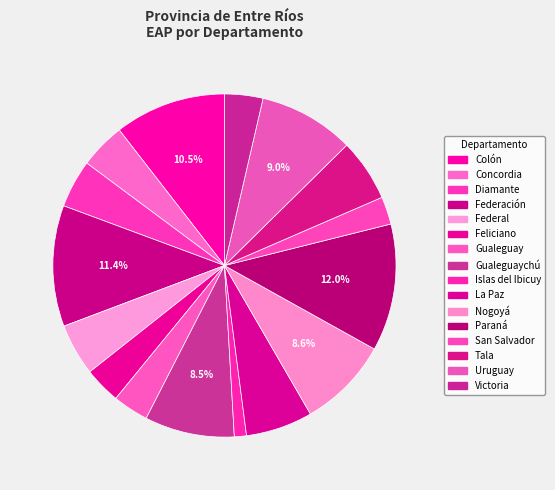

Does any single category account for the majority?

No